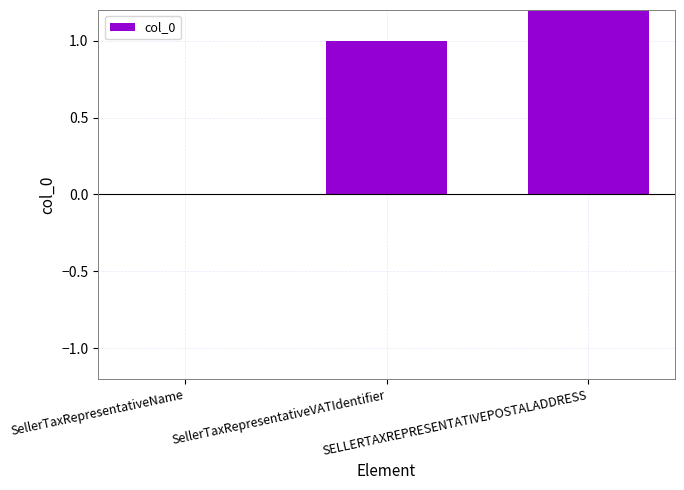

What is the average value?

1